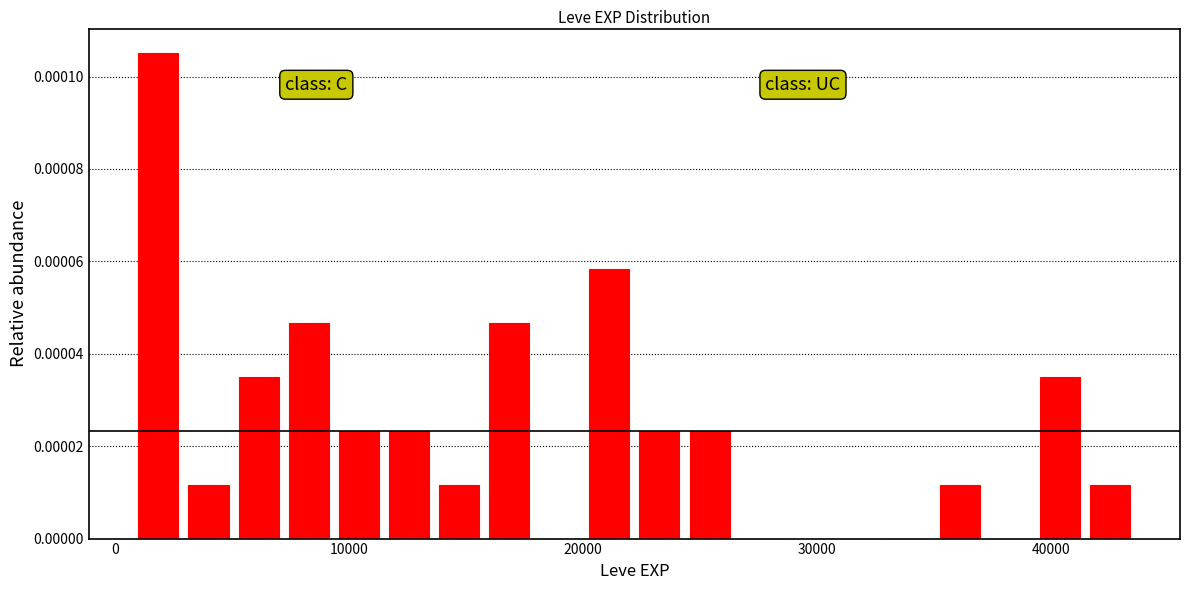

Read against the x-axis, roughly where is the centre of the tallest bar?

2000